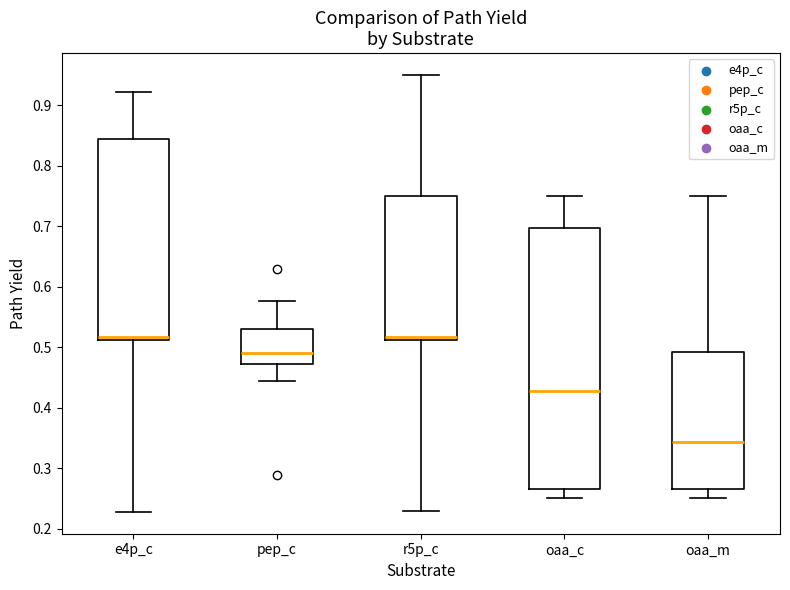

Where does the lower whisker of the box for oaa_m end on the y-axis? The values are not printed on the chart, so give them approximately, as read against the axis.

0.25